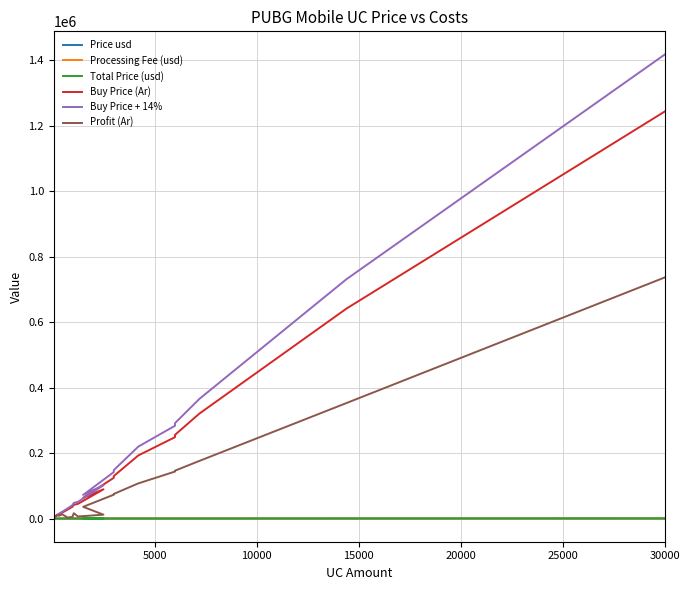

Reading right to left, transcribe all the data shown in this chart.

Price usd: 322.4	166.2	83.1	66.2	64.3	49.9	33.5	32.2	16.3	23.0	11.5	10.7	9.2	6.9	4.6	3.2	2.3	1.2	1.1	0.6
Processing Fee (usd): 9.5	4.9	2.5	2.0	2.0	1.6	1.1	1.1	0.6	0.8	0.5	0.4	0.4	0.3	0.3	0.2	0.2	0.2	0.2	0.1
Total Price (usd): 331.9	171.1	85.6	68.2	66.3	51.4	34.6	33.2	16.9	23.8	12.0	11.1	9.6	7.2	4.9	3.4	2.5	1.4	1.2	0.8
Buy Price (Ar): 1243486.5	641270.5	320864.9	255704.2	248532.7	192702.7	129778.3	124457.5	63268.1	89255.3	44838.0	41753.5	35970.0	27102.0	18234.0	12758.9	9327.4	5124.7	4507.8	2927.0
Buy Price + 14%: 1417574.7	731048.4	365786.0	291502.8	283327.3	219681.1	147947.2	141881.5	72125.6	101751.0	51115.4	47599.0	41005.8	30896.3	20786.7	14545.2	10633.2	5842.2	5138.9	3336.8
Profit (Ar): 736513.5	352729.5	176135.1	146295.8	143467.3	107297.3	75221.7	72742.5	35731.9	11744.7	6162.0	16246.5	5030.0	2898.0	12766.0	8241.1	11172.6	1375.3	492.2	2573.0